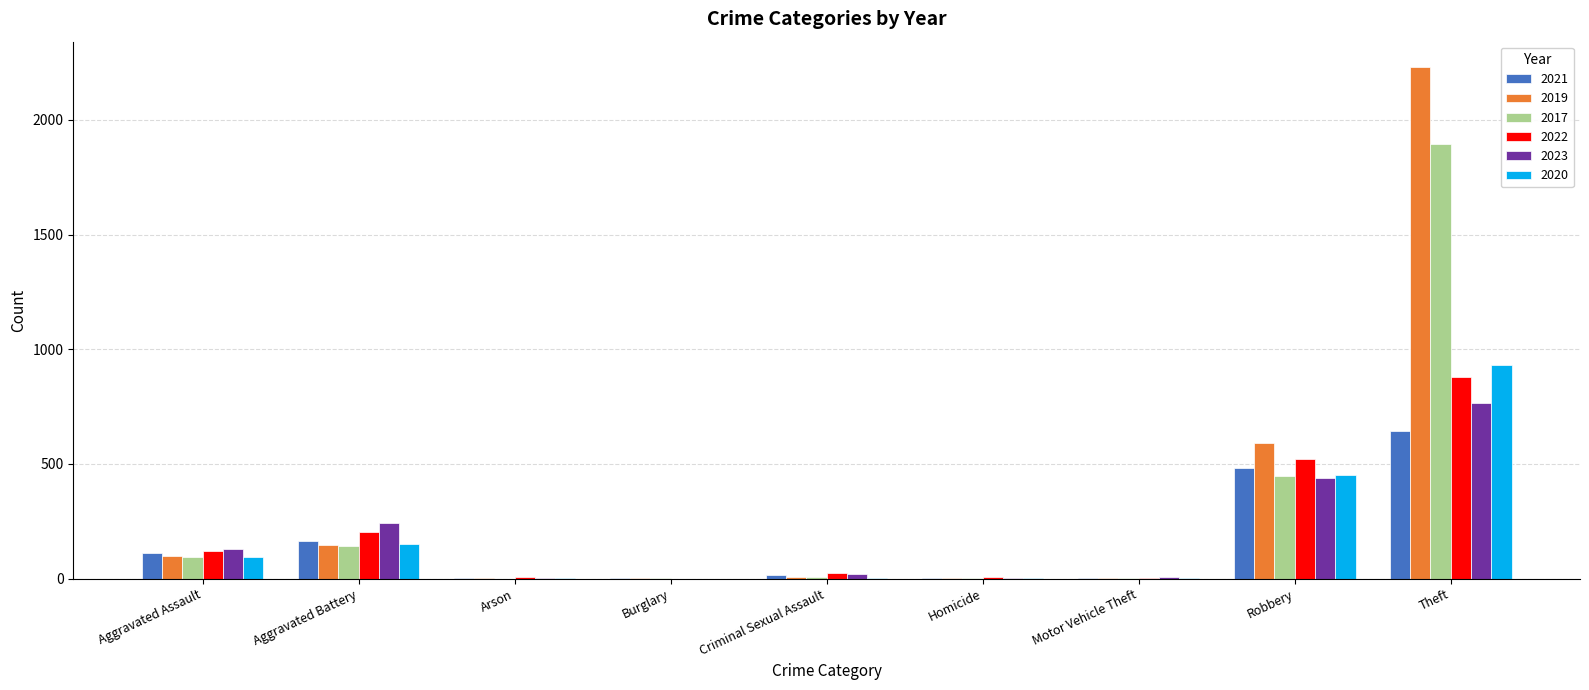

Where is 2017 nearest to the value 948?

Robbery